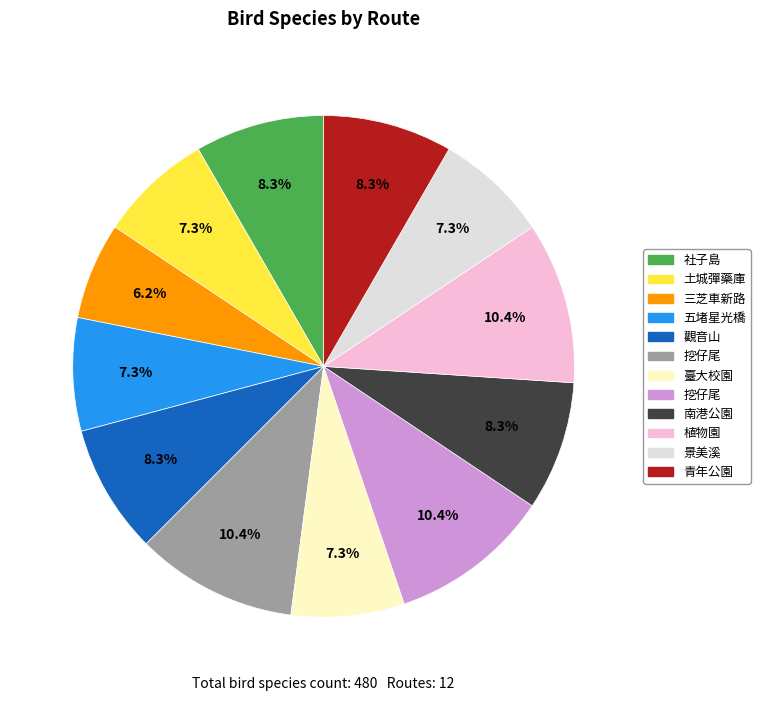

Does any single category account for the majority?

No